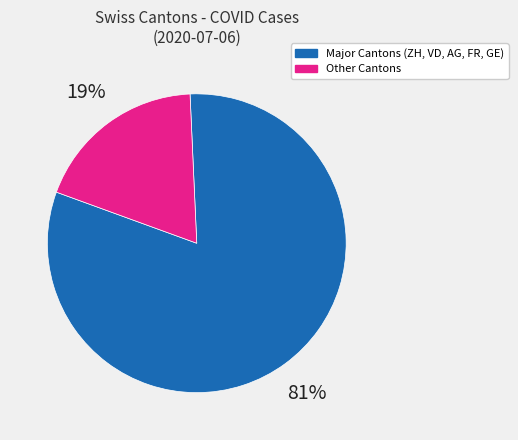

Which slice represents more than half of the pie?

Major Cantons (ZH, VD, AG, FR, GE)